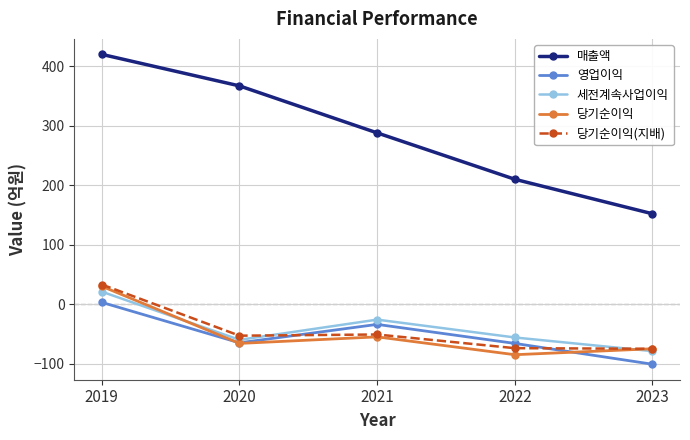

The 영업이익 series shows -21 at 2020. True or false?

False